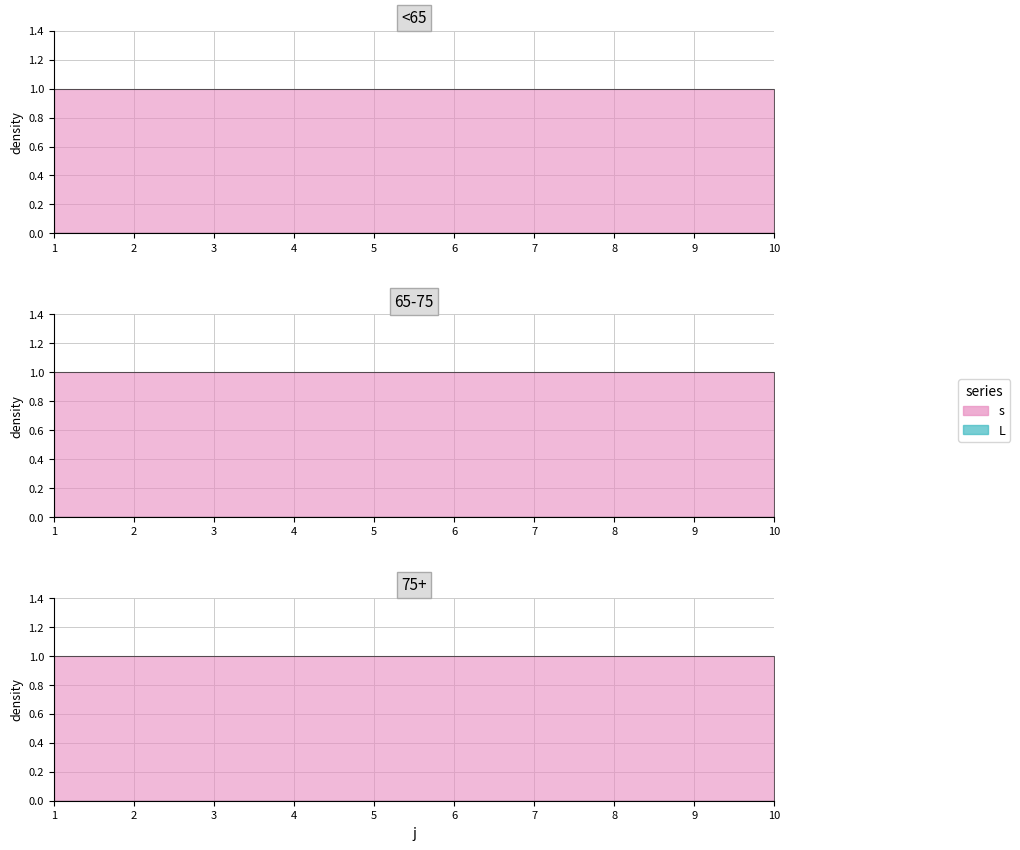

True or false: L has more than 0 interior local peaks.

False